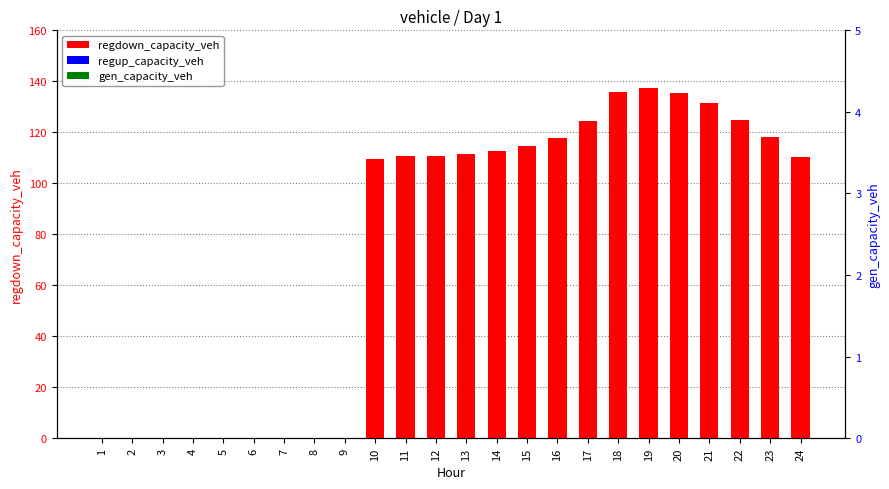

Which category has the highest value in the regup_capacity_veh series?

1